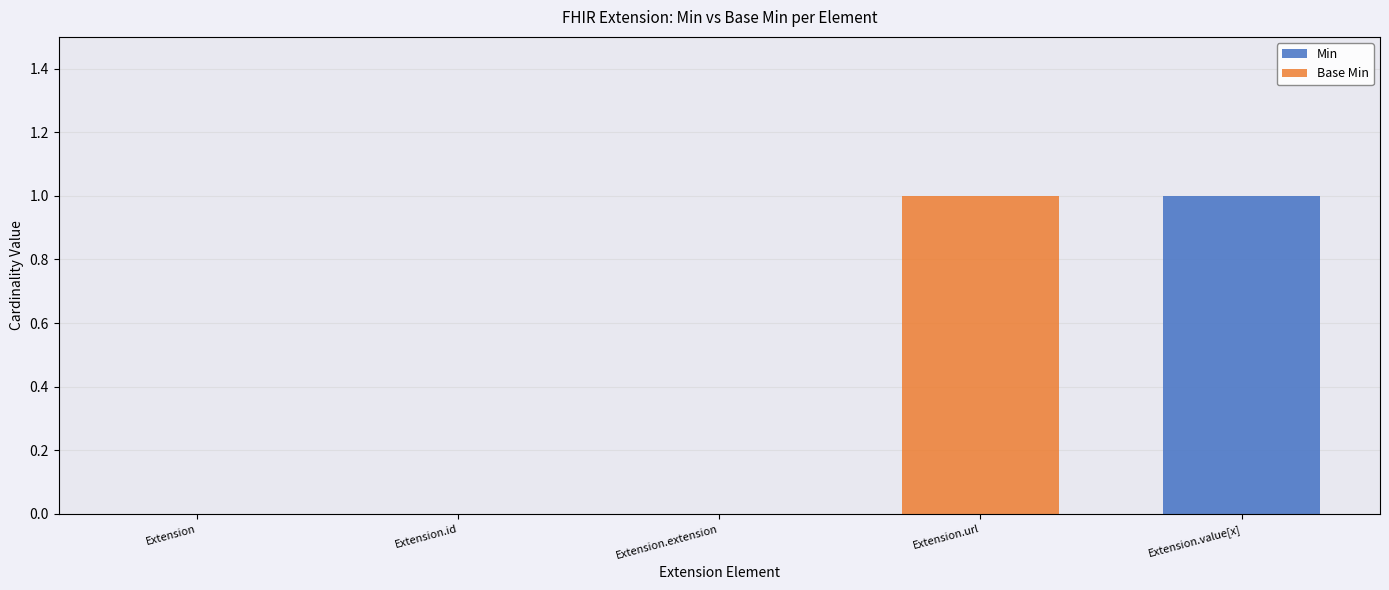

Is it true that Min equals 0 at Extension.value[x]?

False